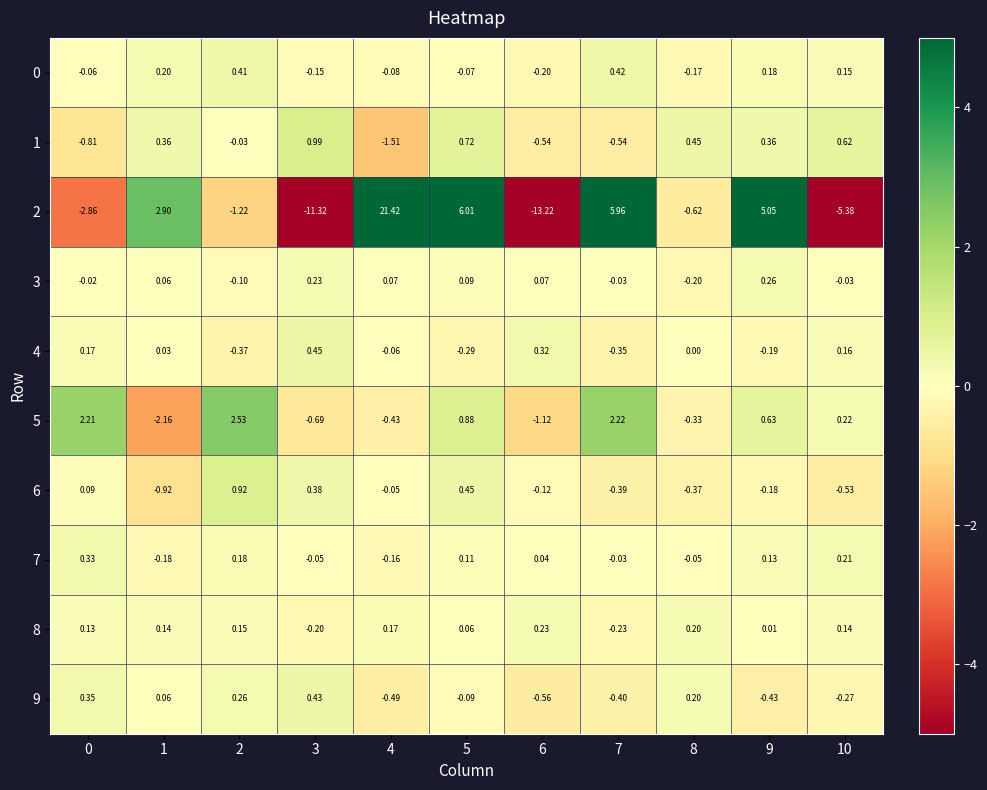

How many series are shown in this chart?

10